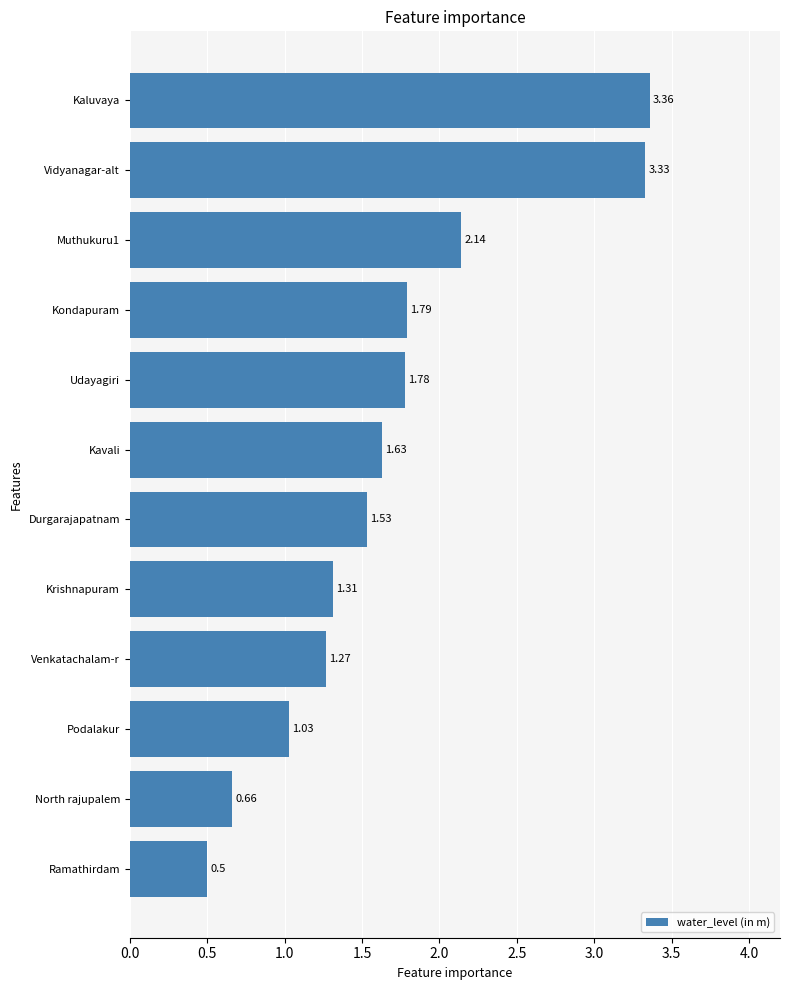

What is the change in value from Ramathirdam to Venkatachalam-r?

+0.8